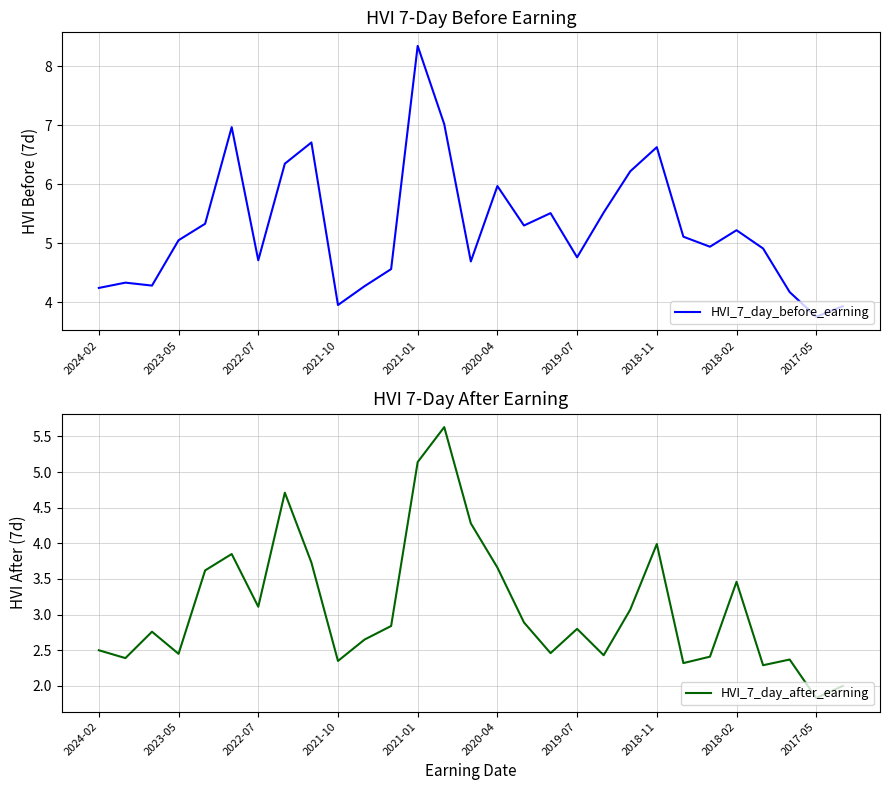

Does the chart have visible grid lines?

Yes